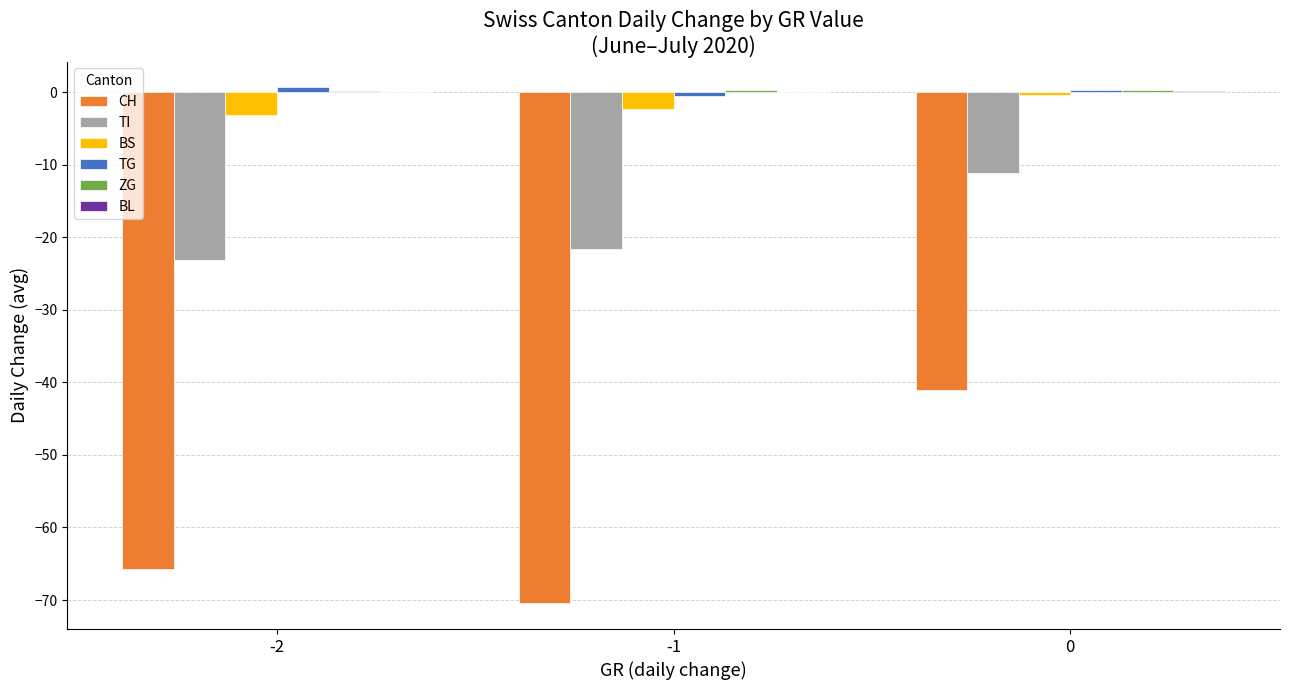

What is the sum of all CH values?

-177.1